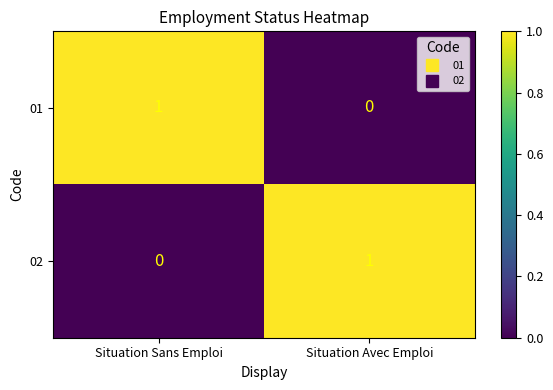

Is it true that 01 equals 1 at Situation Sans Emploi?

True